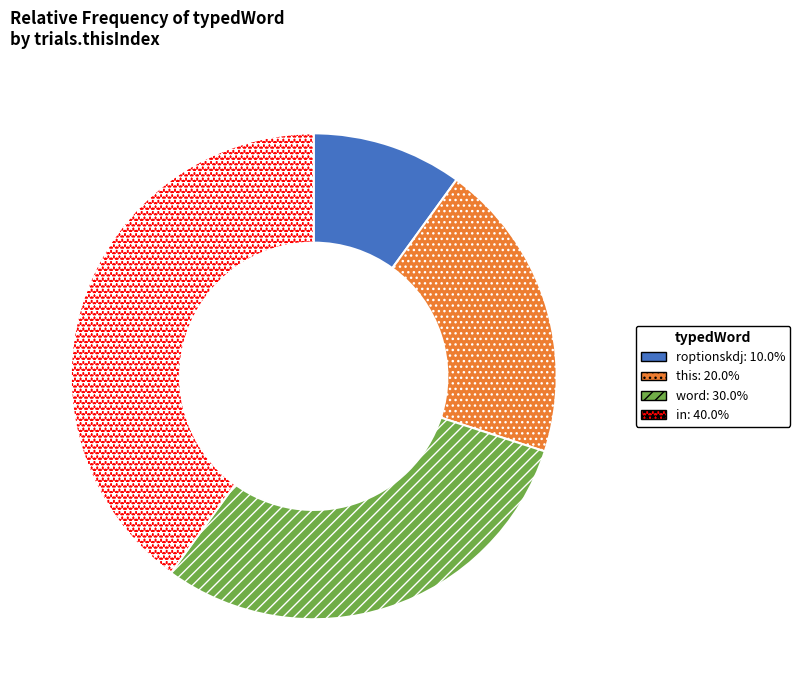

Which category has the smallest portion of the pie?

roptionskdj